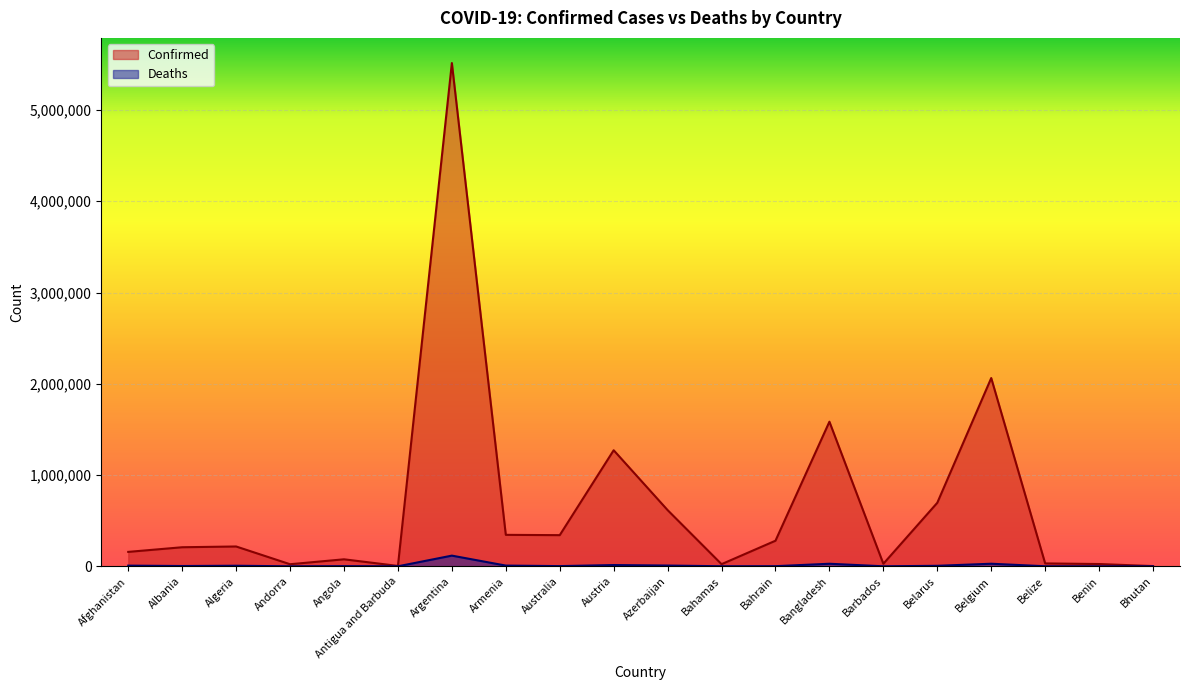

Which category has the highest value in the Confirmed series?

Argentina